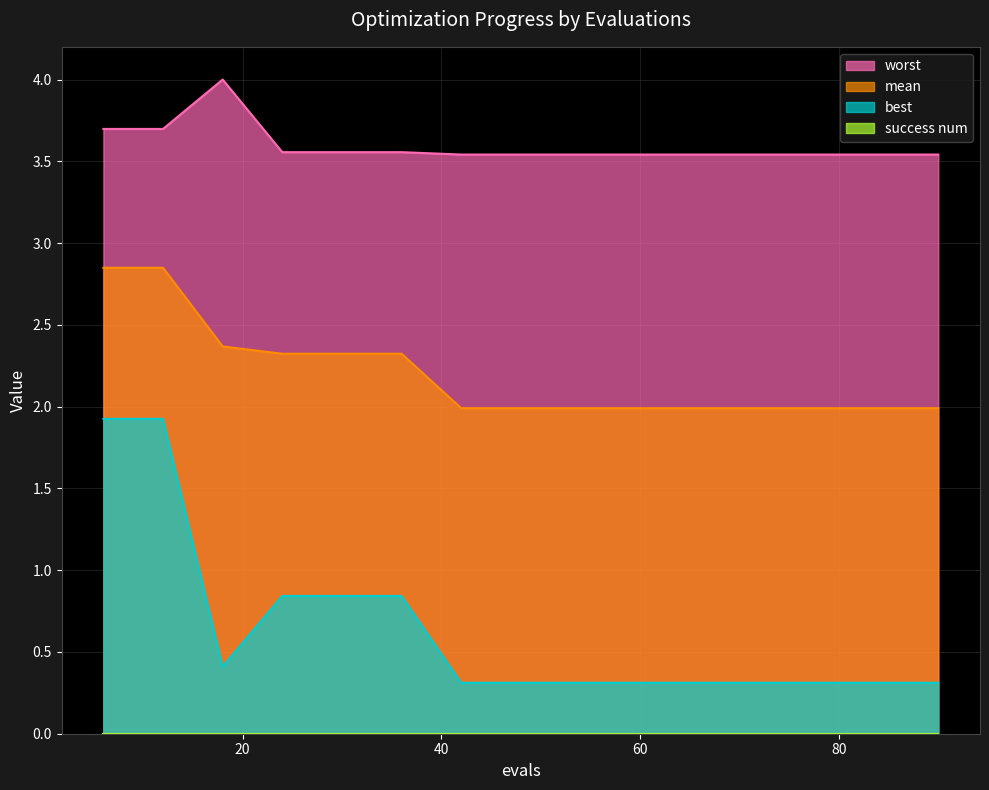

Which series has the largest total across all categories?

worst